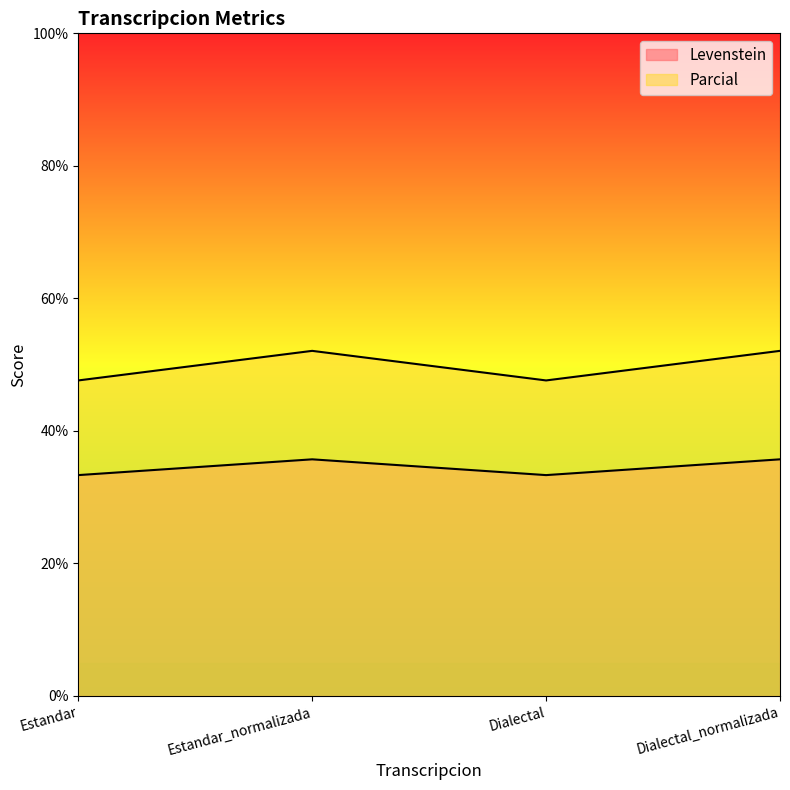

True or false: Levenstein and Parcial intersect in this chart.

False